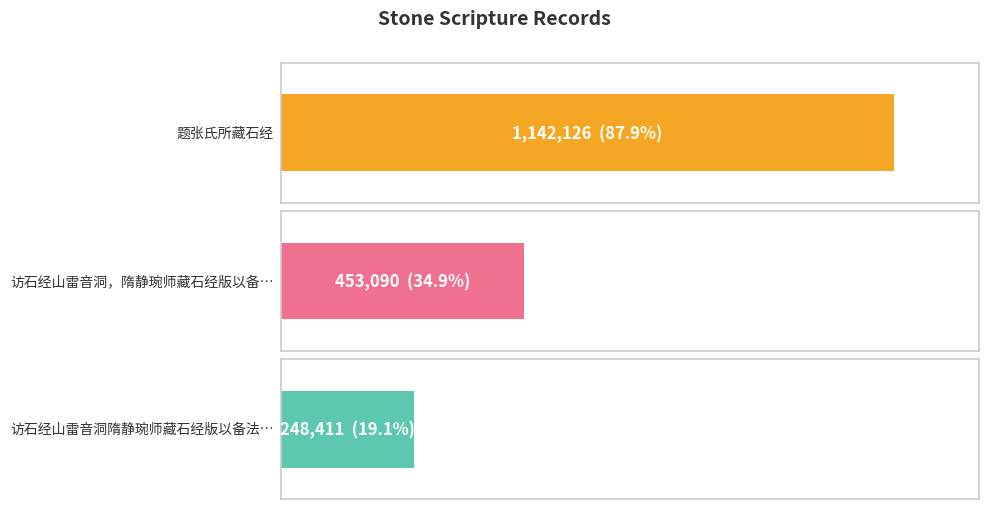

How many values are between 248411 and 1142126?

3